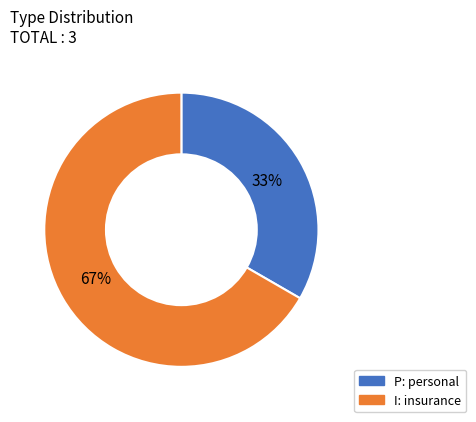

What is the smallest slice in the pie chart?

P